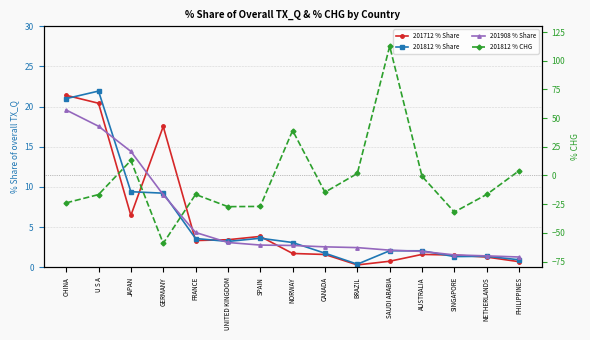

True or false: 201812 % Share has a value of 3.6 at FRANCE.

True